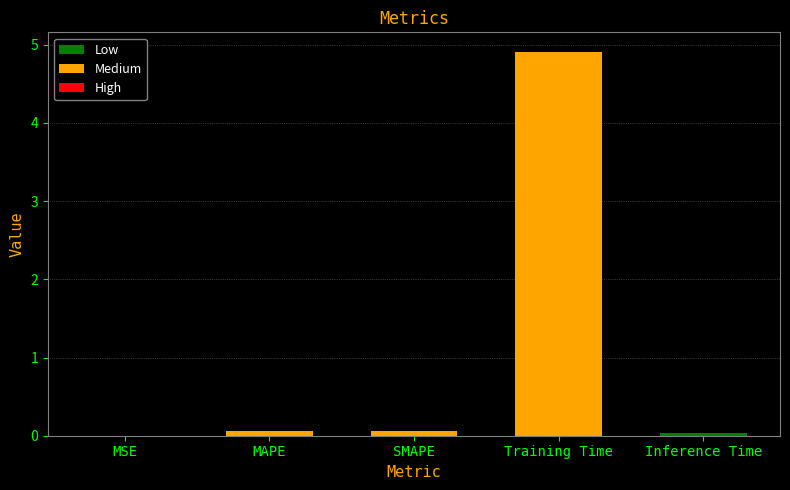

What is the greatest value displayed?

4.9